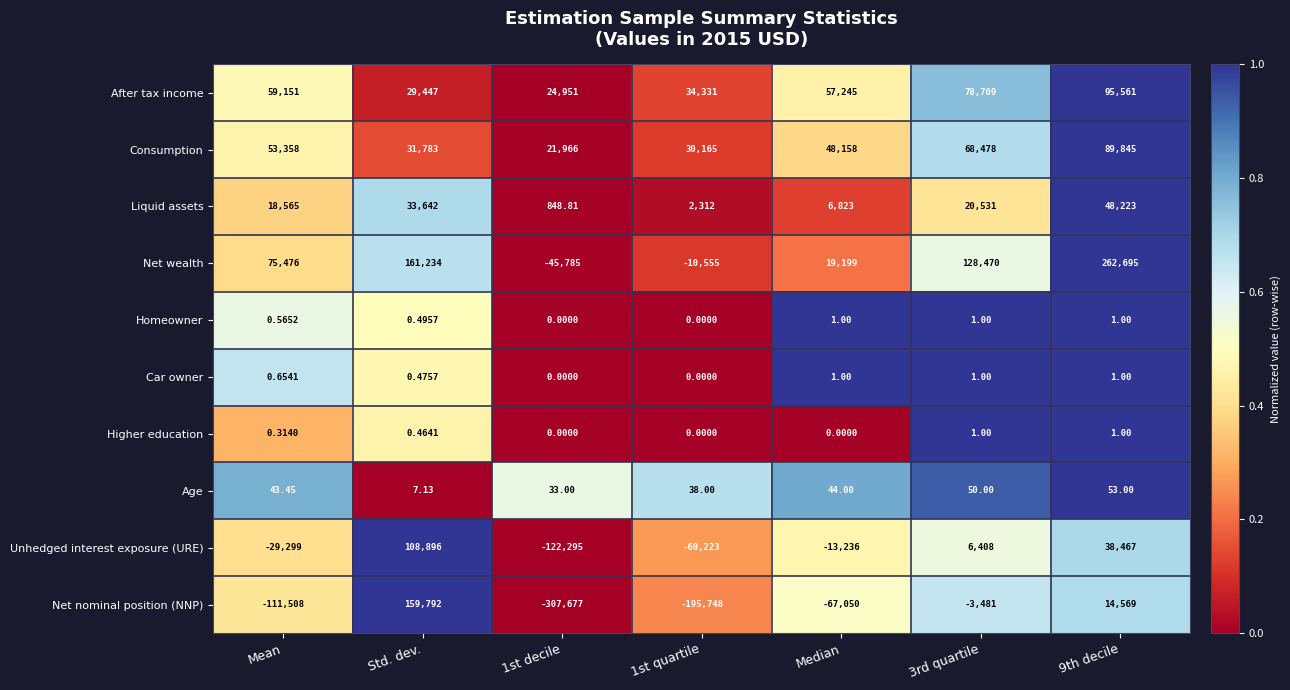

At which label does Age first exceed 43?

Mean